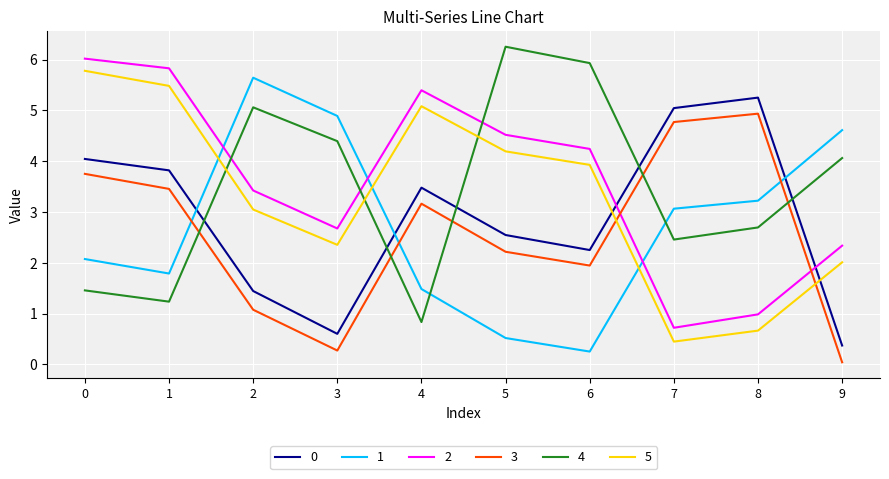

Which category has the highest value in the 4 series?

5